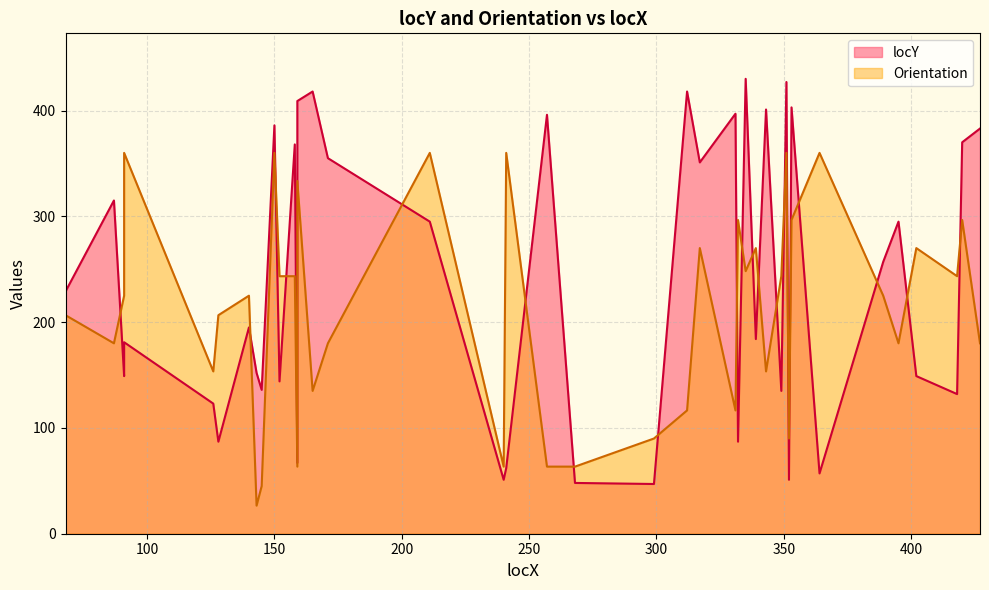

Where is the first local maximum?

87